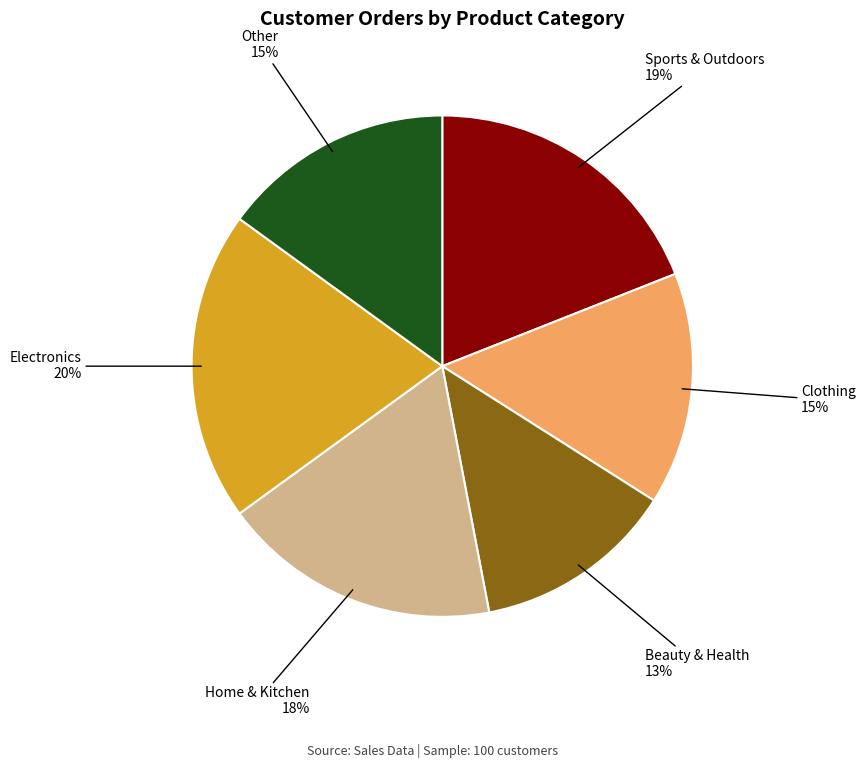

To the nearest percent, what is the difference between the largest and smallest slice percentages?

7%